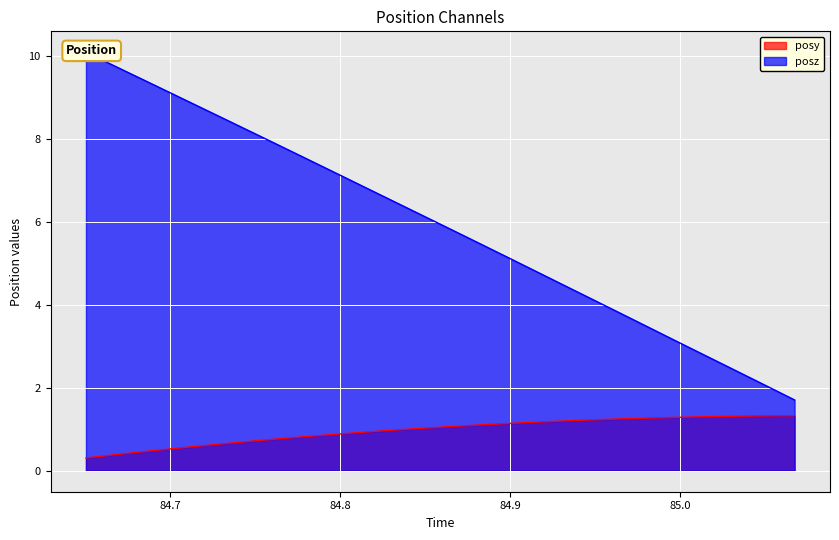

The posy series shows 0.2 at 84.69202. True or false?

False